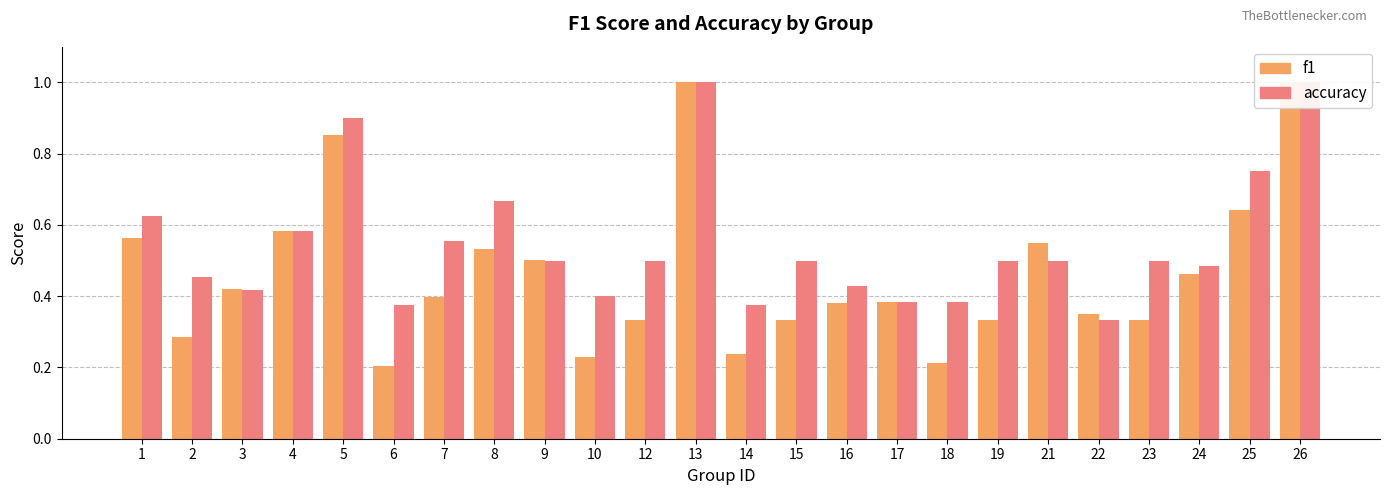

The value of accuracy at 1 is 0.6. True or false?

True